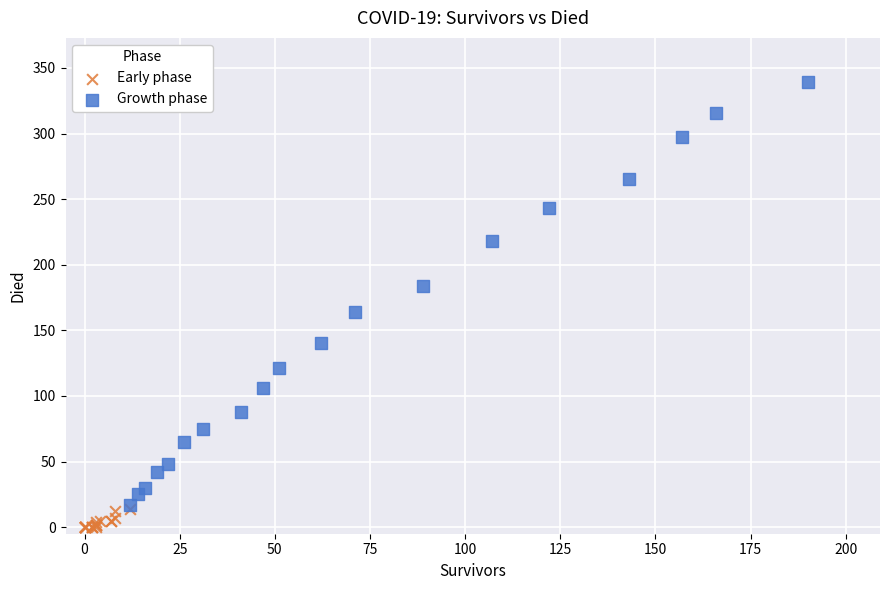

Which series contains the highest Y value?

Growth phase